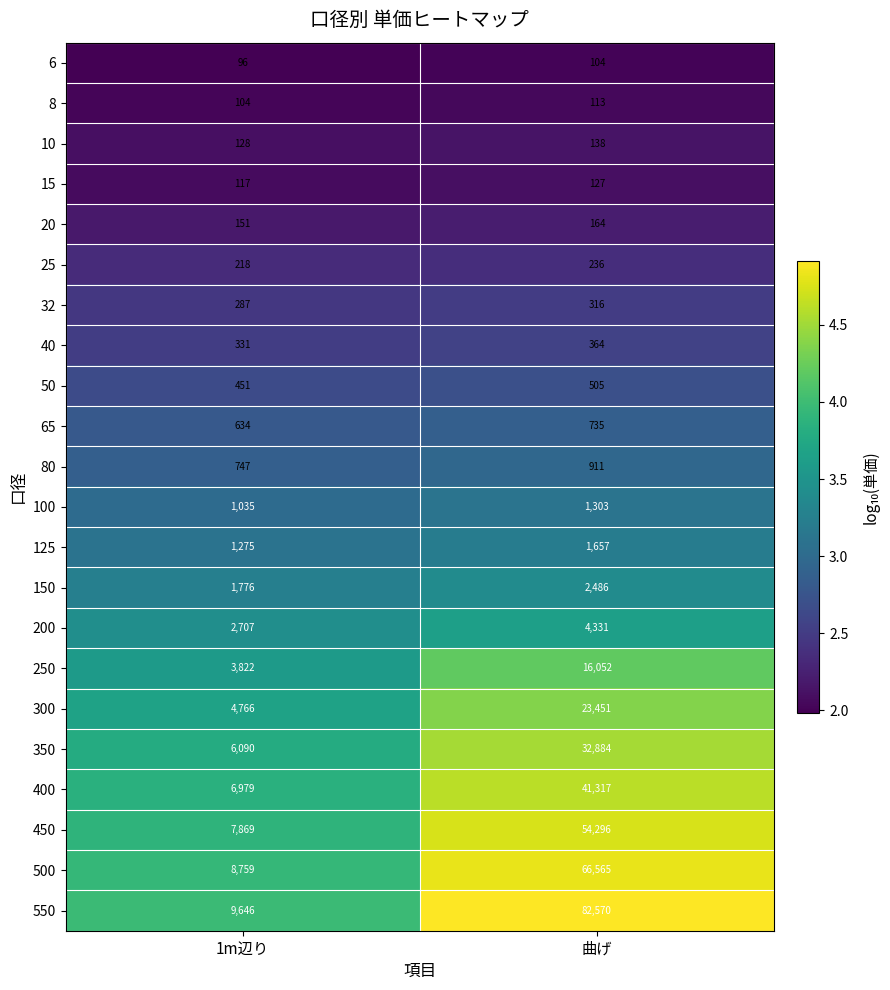

What is the minimum value for 350?

6090